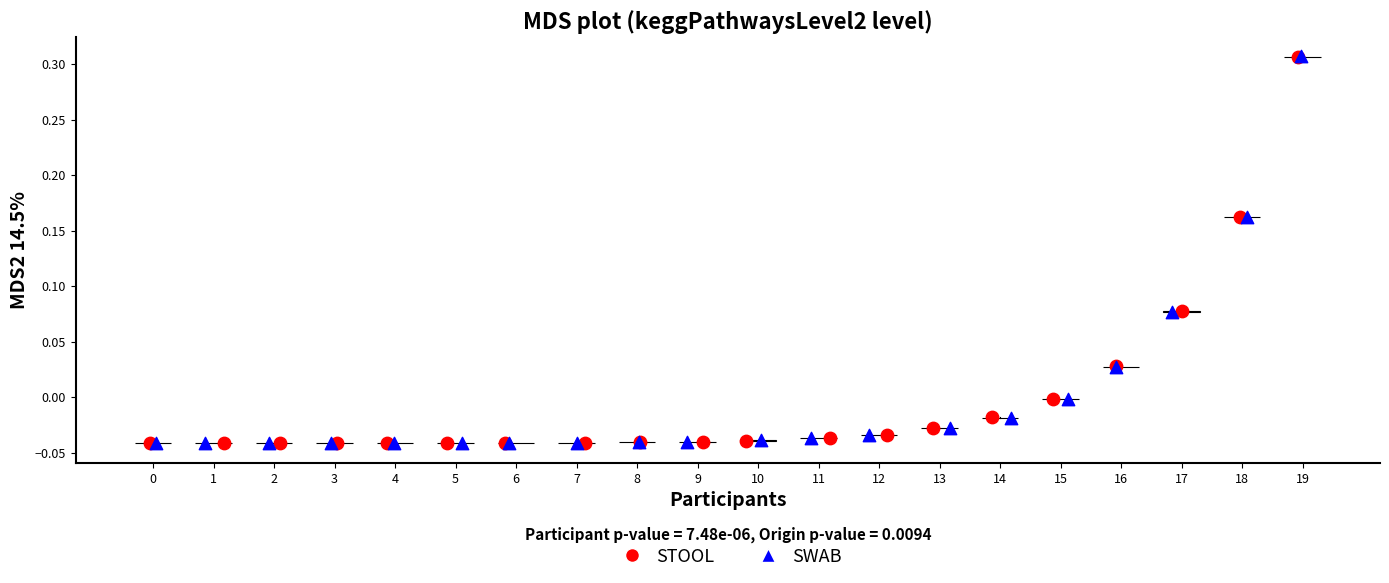

Which series has the widest spread of Y values?

SWAB